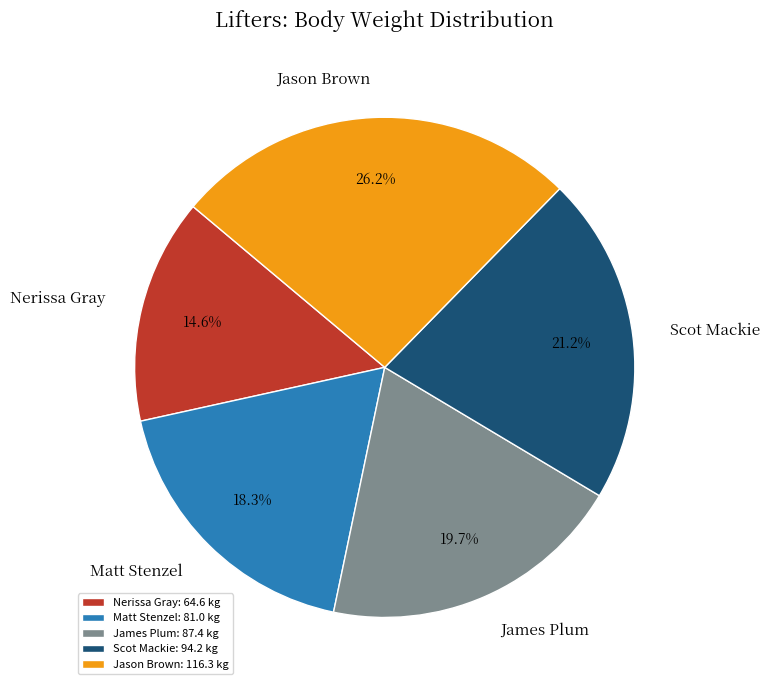

What is the ratio of the value at Nerissa Gray to the value at Matt Stenzel?

0.8